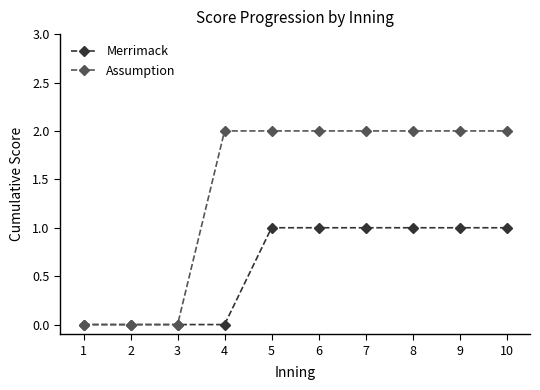

What is the approximate value of Assumption at 9?

2